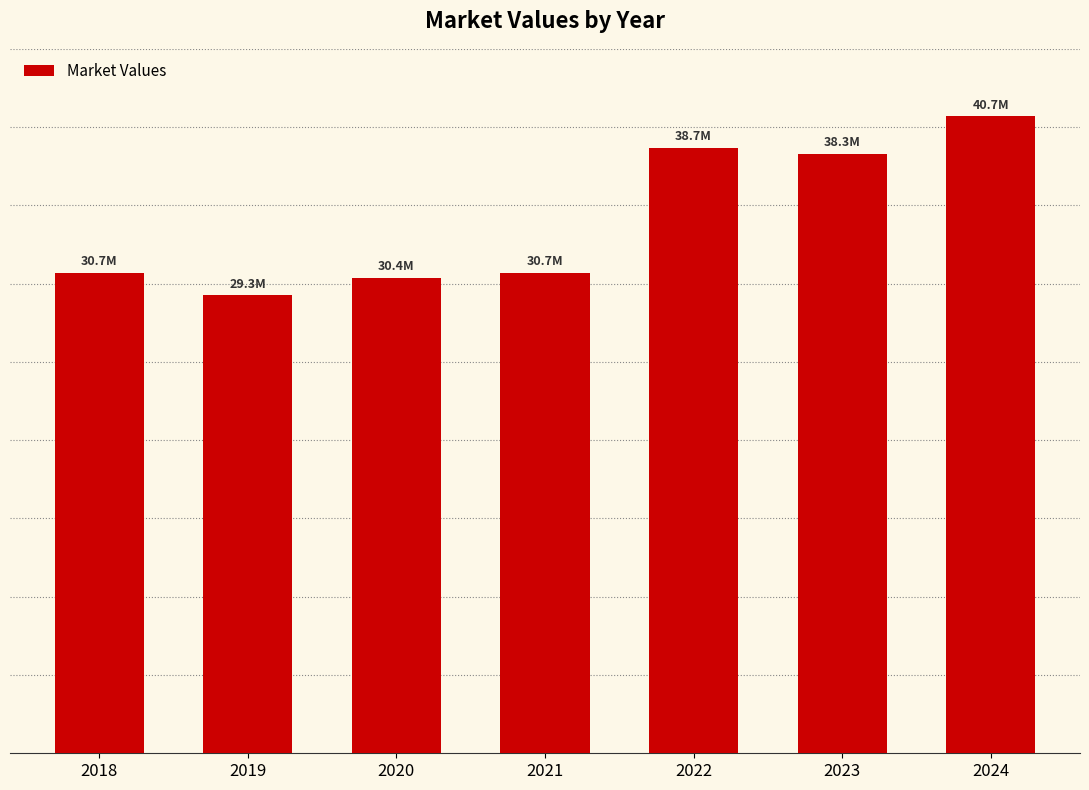

What is the smallest value displayed?

29261549.0